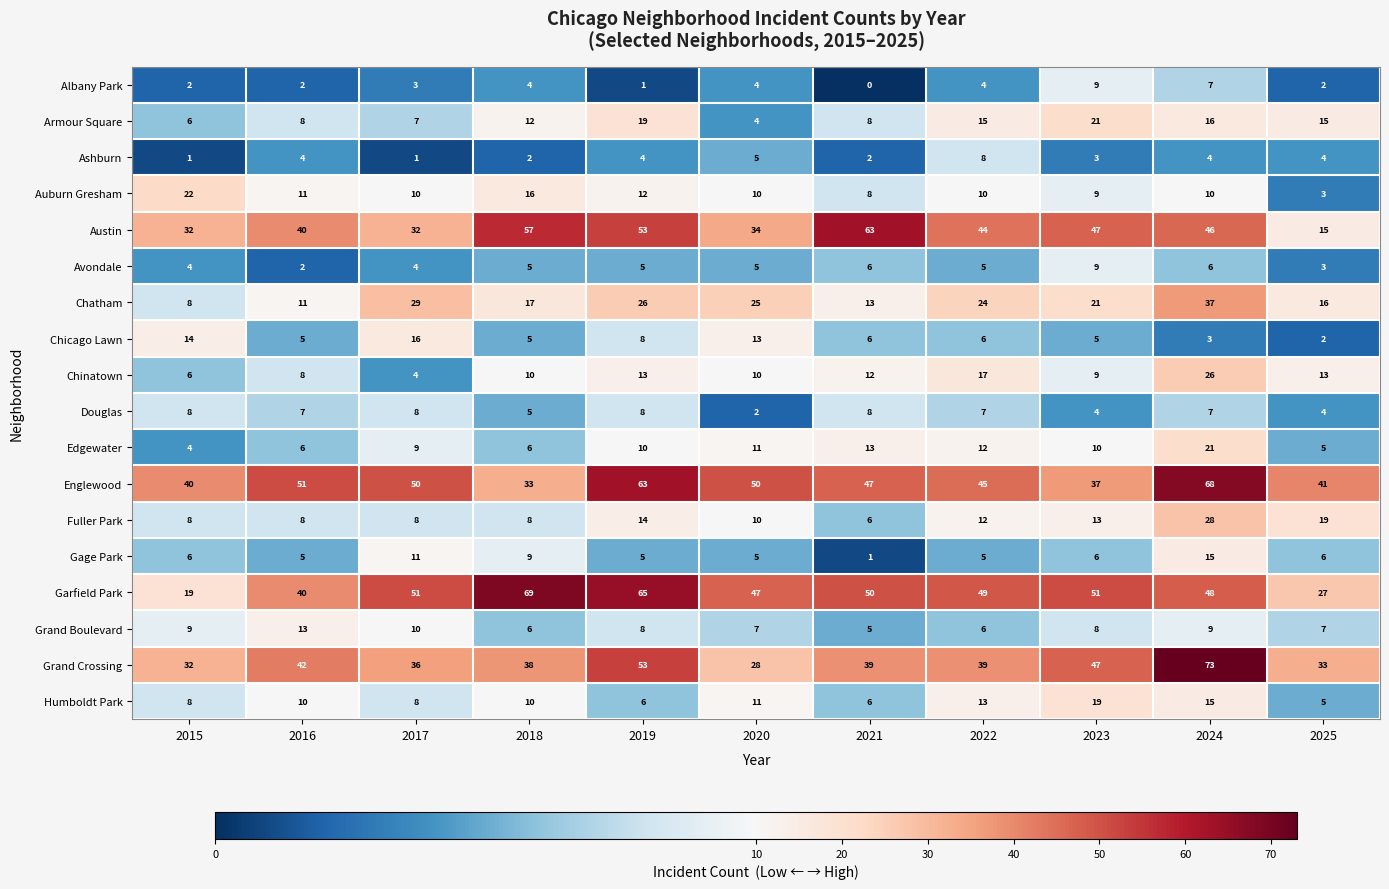

What is the spread (max minus min) of values at 2022?

45